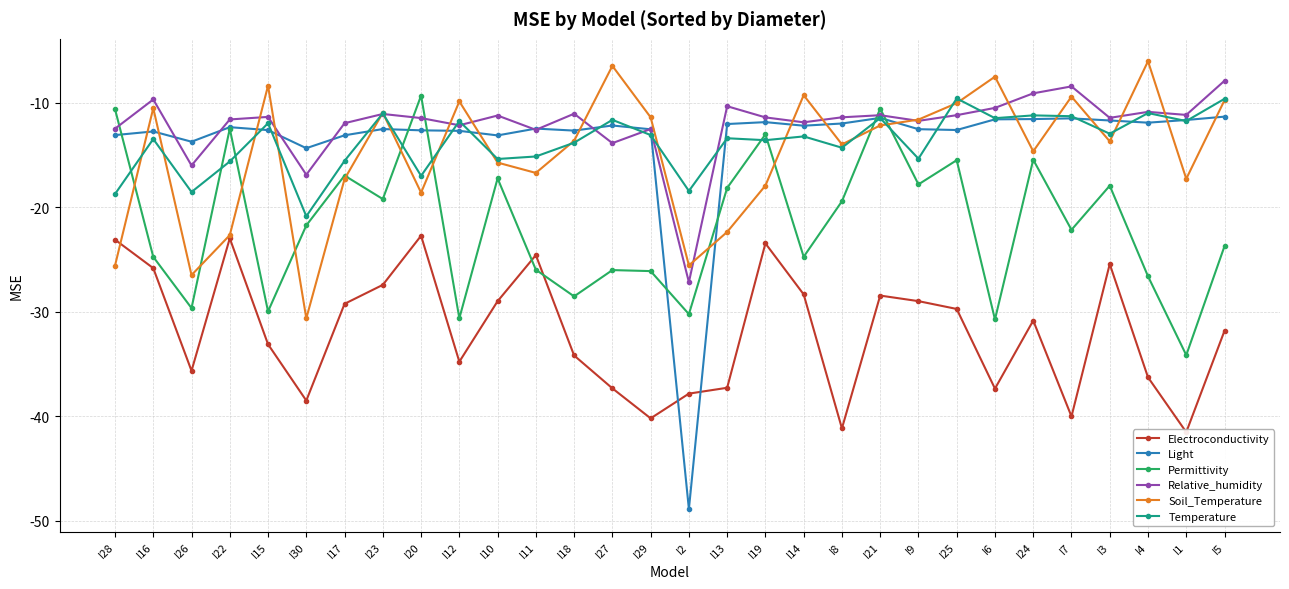

What is the smallest value displayed?

-48.9